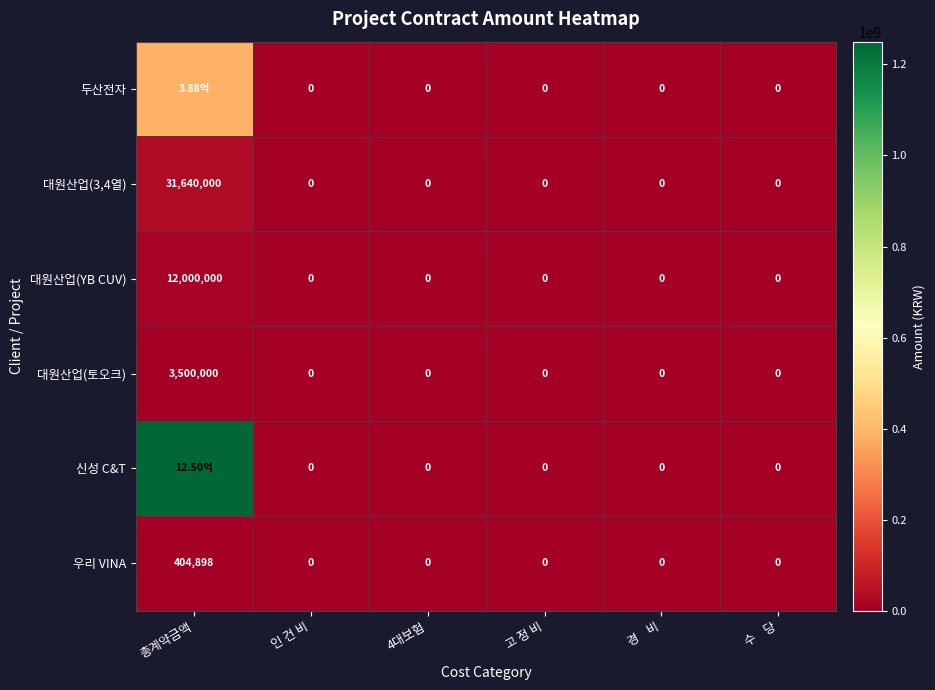

What is the difference between the 우리 VINA values at 총계약금액 and 4대보험?

404898